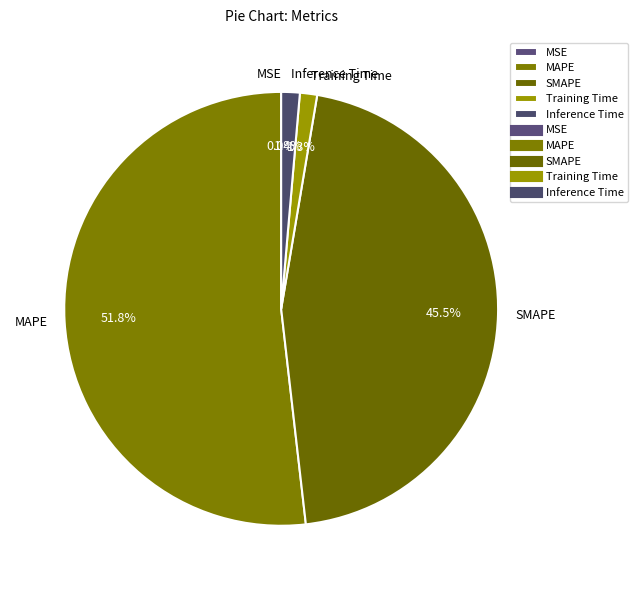

Which slice is the largest?

MAPE